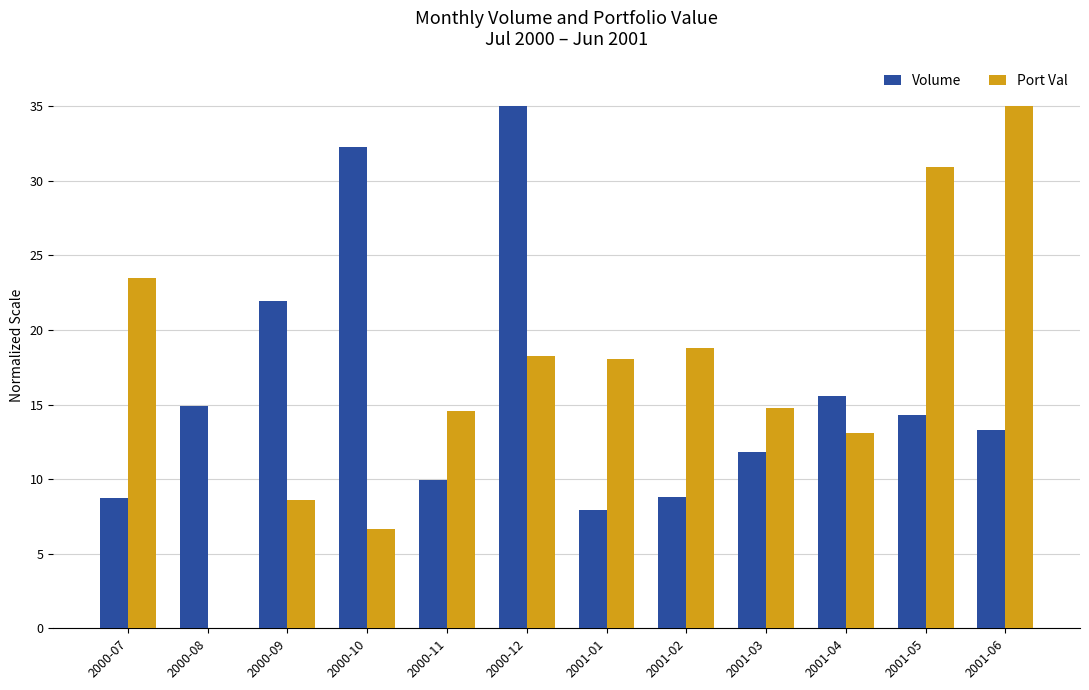

What is the sum of all Port Val values?

202.2